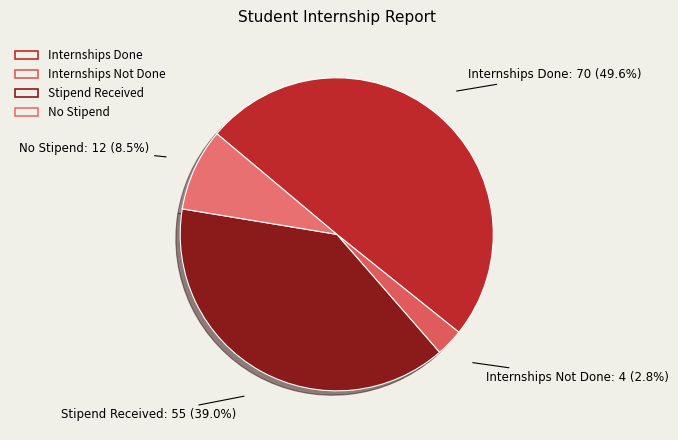

The Internships Done slice represents 50% of the pie. True or false?

True